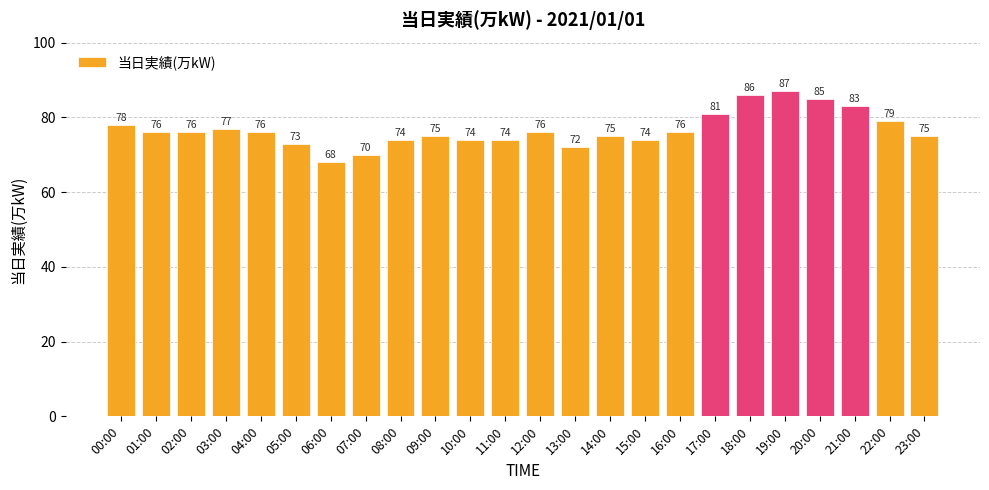

Which has a higher value, 06:00 or 07:00?

07:00